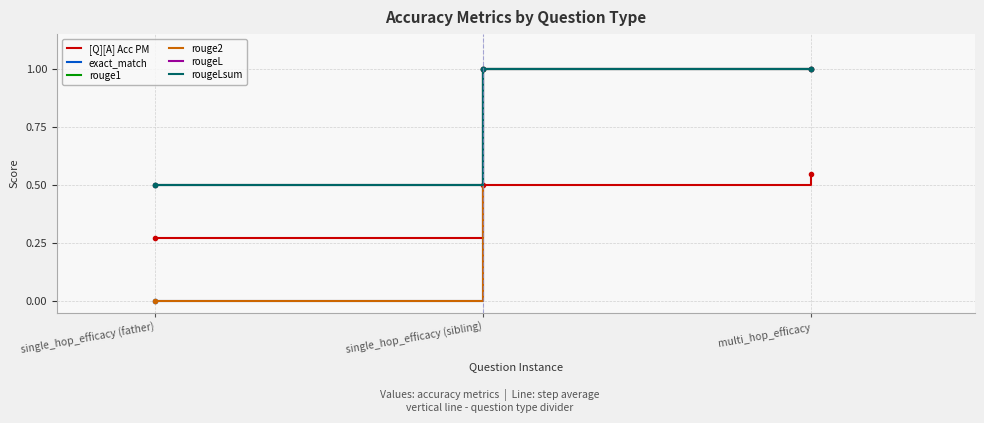

What is the sum of the rougeLsum values at single_hop_efficacy (father) and single_hop_efficacy (sibling)?

1.5